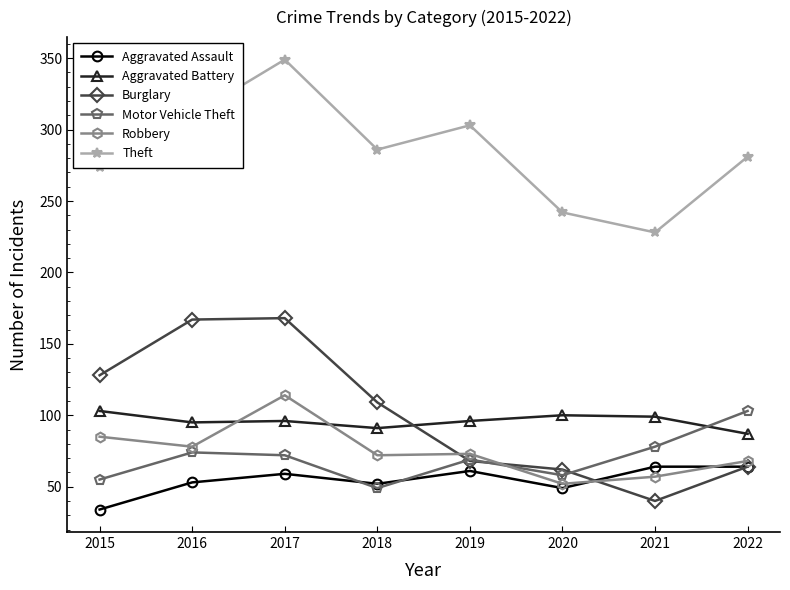

How many categories are shown in the chart?

8